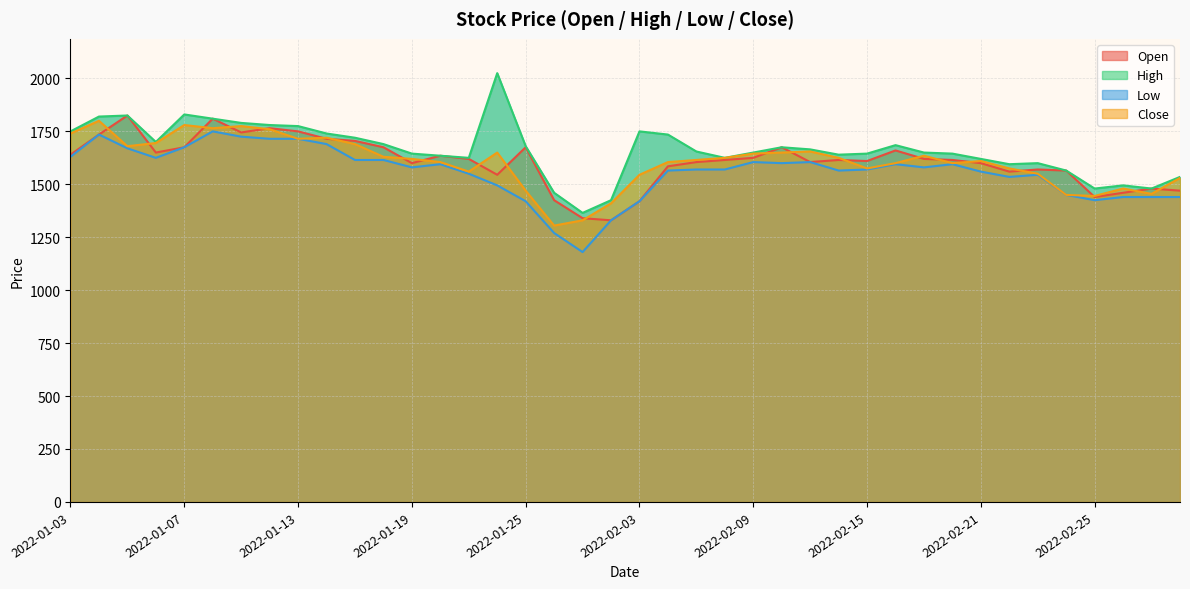

What is the sum of all Open values?

64255